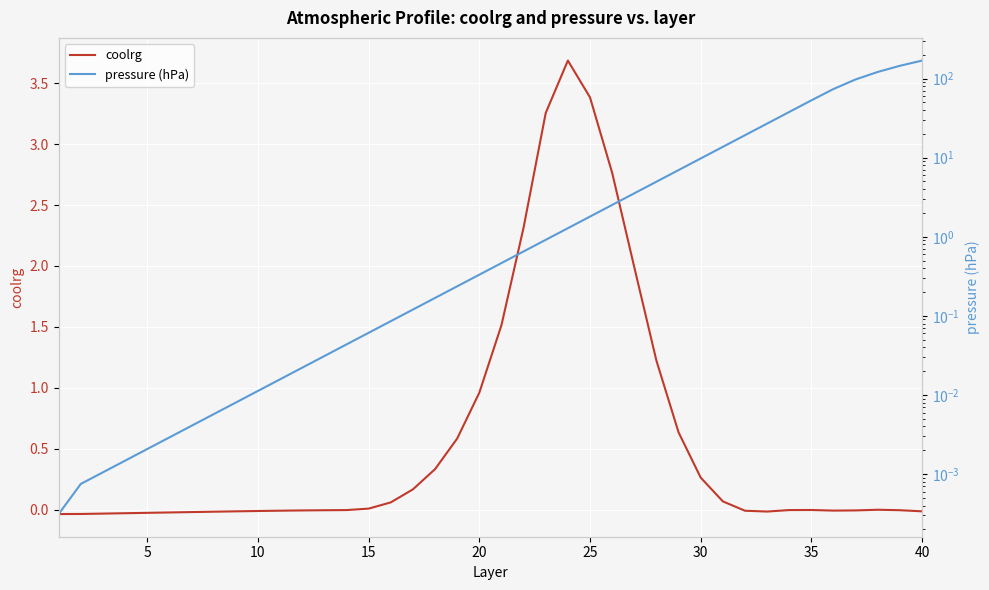

How many lines are shown in the chart?

2